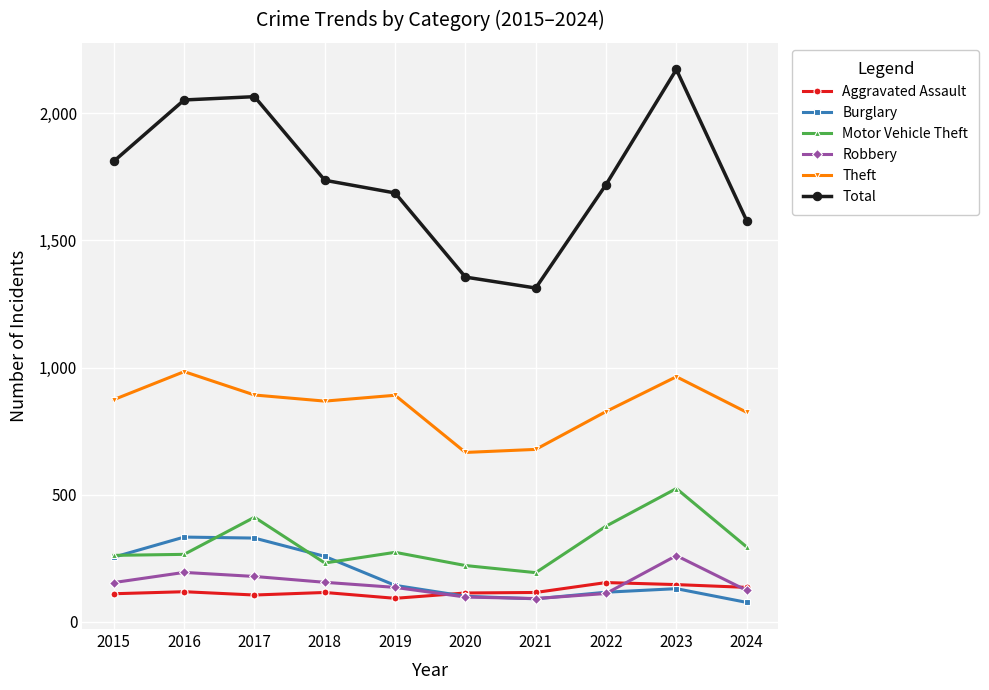

Which series has the largest total across all categories?

Total